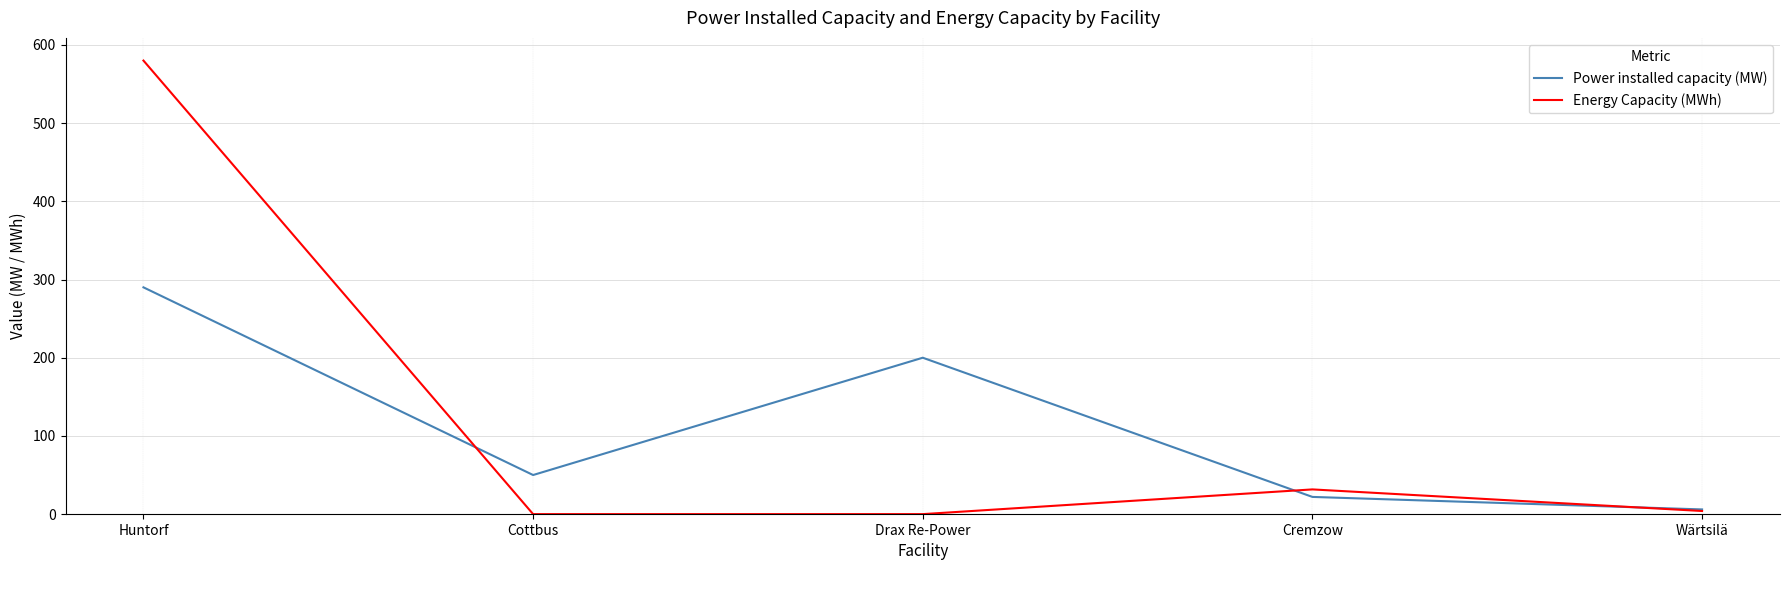

Does the chart have visible grid lines?

Yes